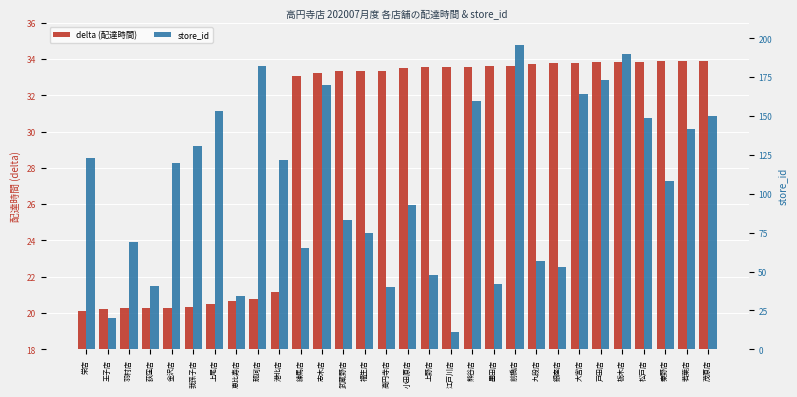

List the labels in order of delta (配達時間) value, largest first.

茂原店, 若葉店, 秦野店, 松戸店, 栃木店, 戸田店, 大宮店, 銀座店, 九段店, 前橋店, 墨田店, 熊谷店, 江戸川店, 上野店, 小田原店, 高円寺店, 福生店, 武蔵野店, 志木店, 練馬店, 港北店, 那珂店, 恵比寿店, 上尾店, 我孫子店, 金沢店, 荻窪店, 羽村店, 王子店, 栄店